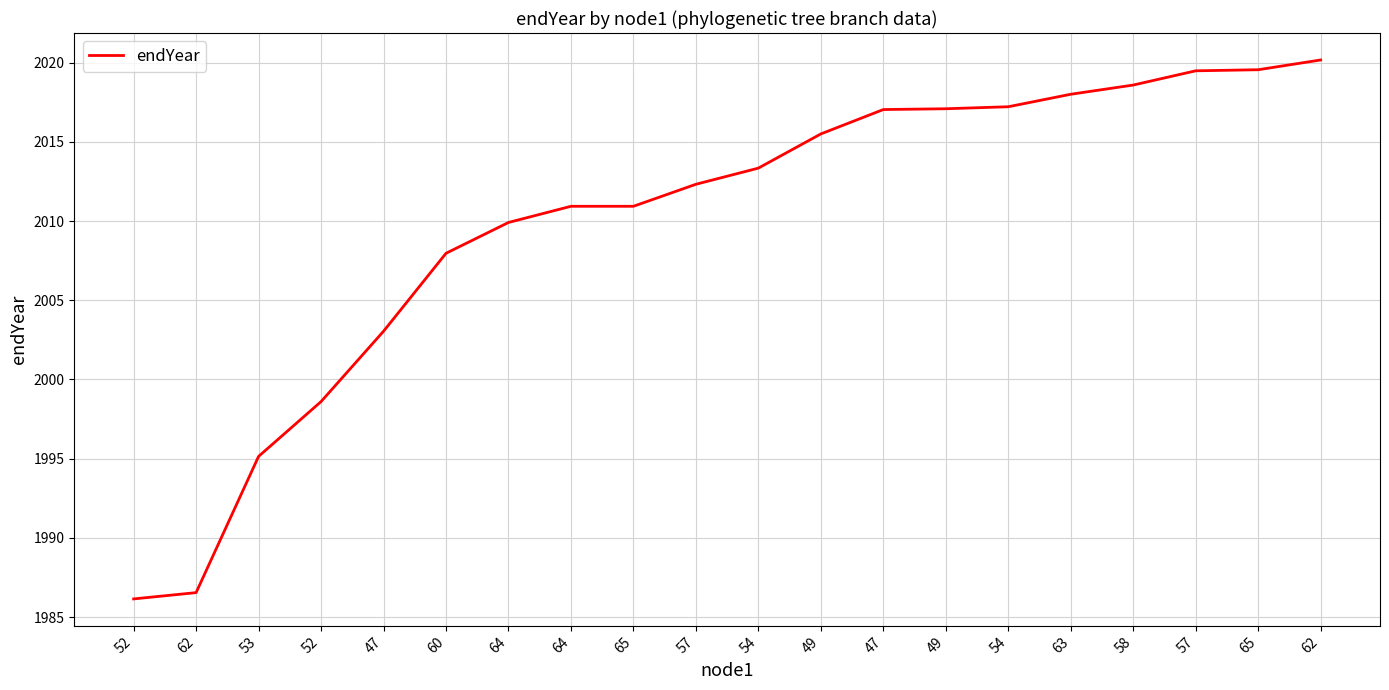

How many lines are shown in the chart?

1